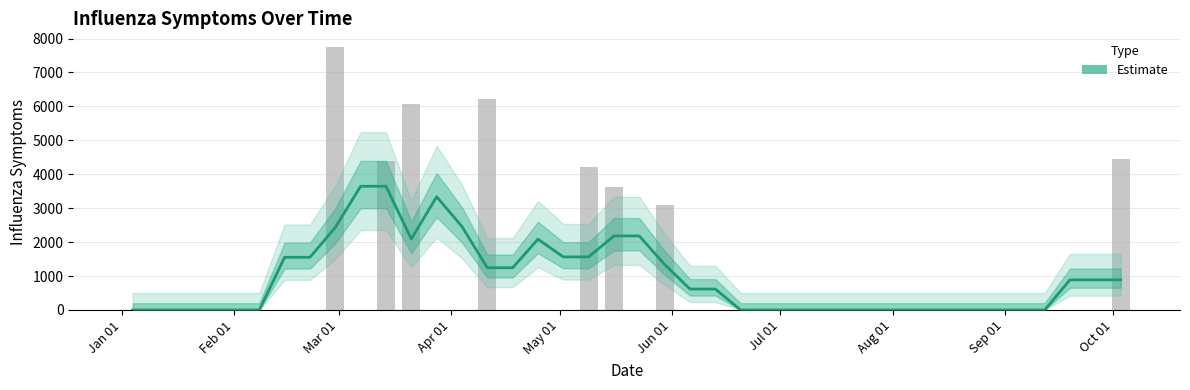

True or false: influenza symptoms has a value of 0.0 at Jul 01.

True